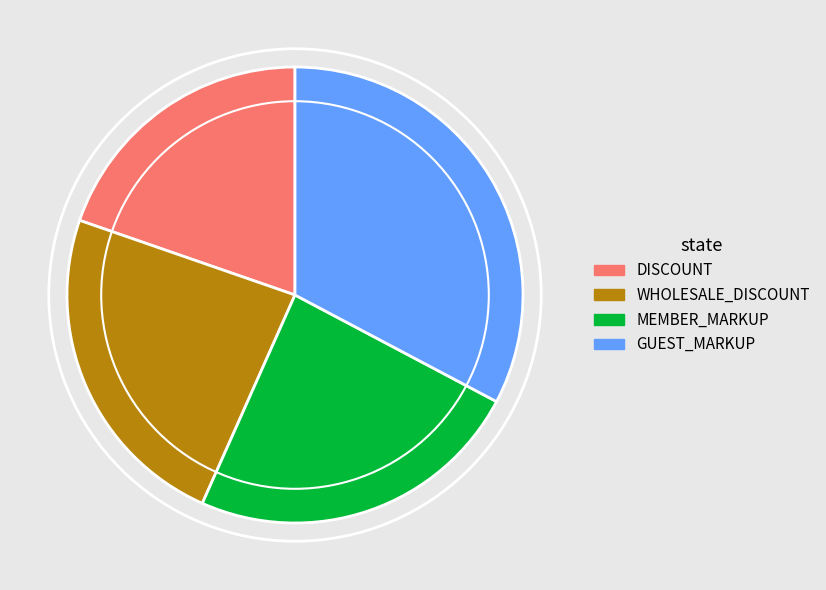

The DISCOUNT slice represents 8% of the pie. True or false?

False